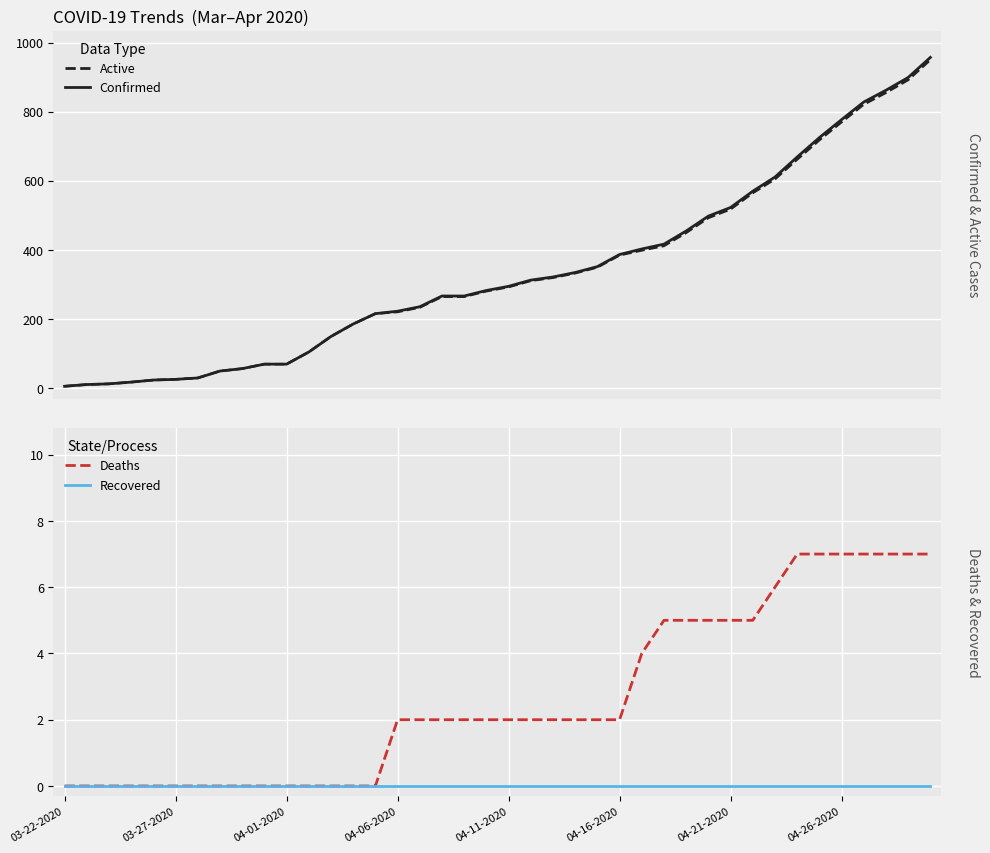

What is the minimum value for Active?

6